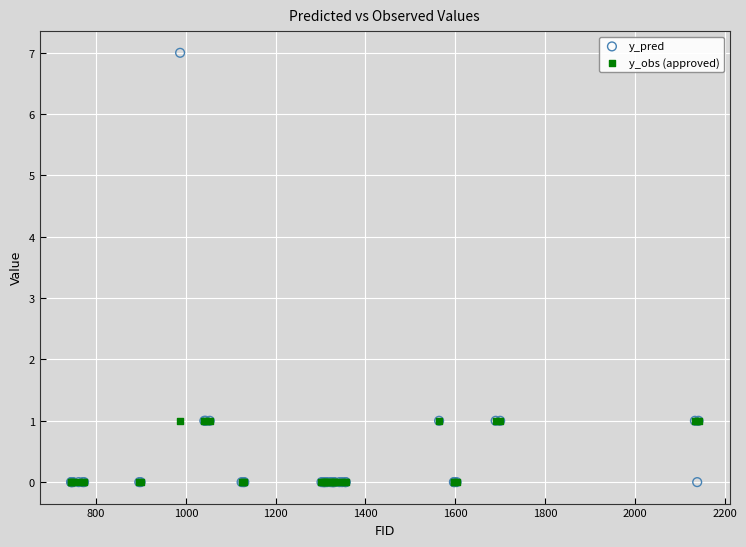

Which series has the largest Y range (max minus min)?

y_pred